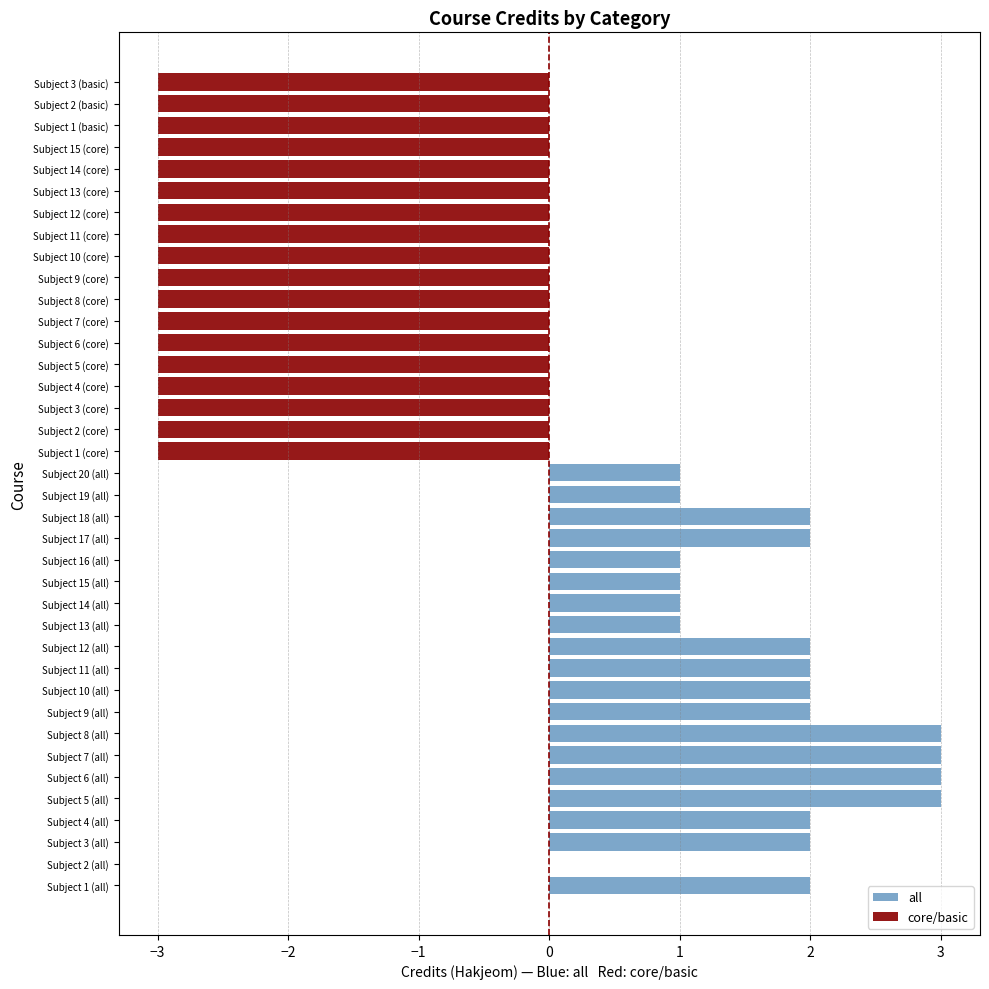

At how many categories does at least one series exceed 2?

4